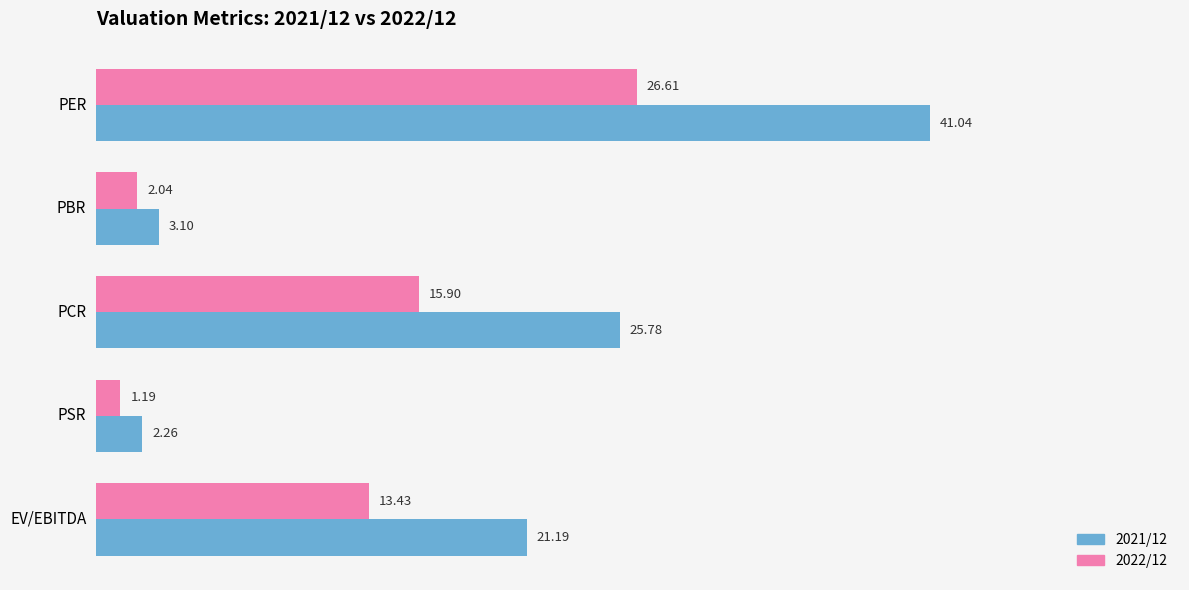

What is the total value across all series at EV/EBITDA?

34.6